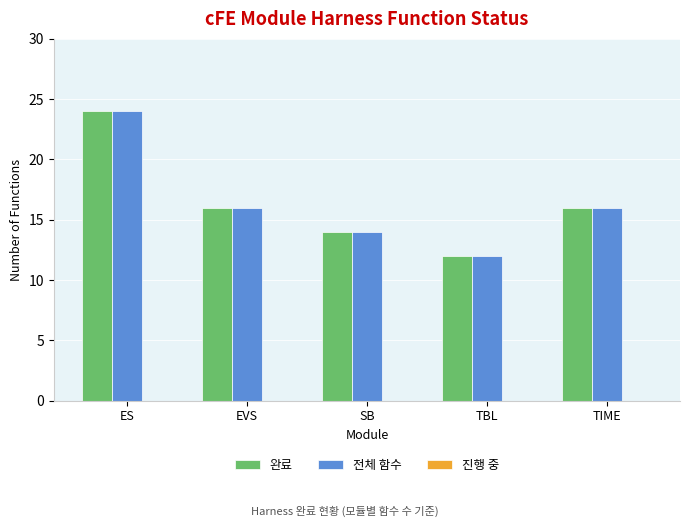

Is it true that 완료 equals 5 at TBL?

False